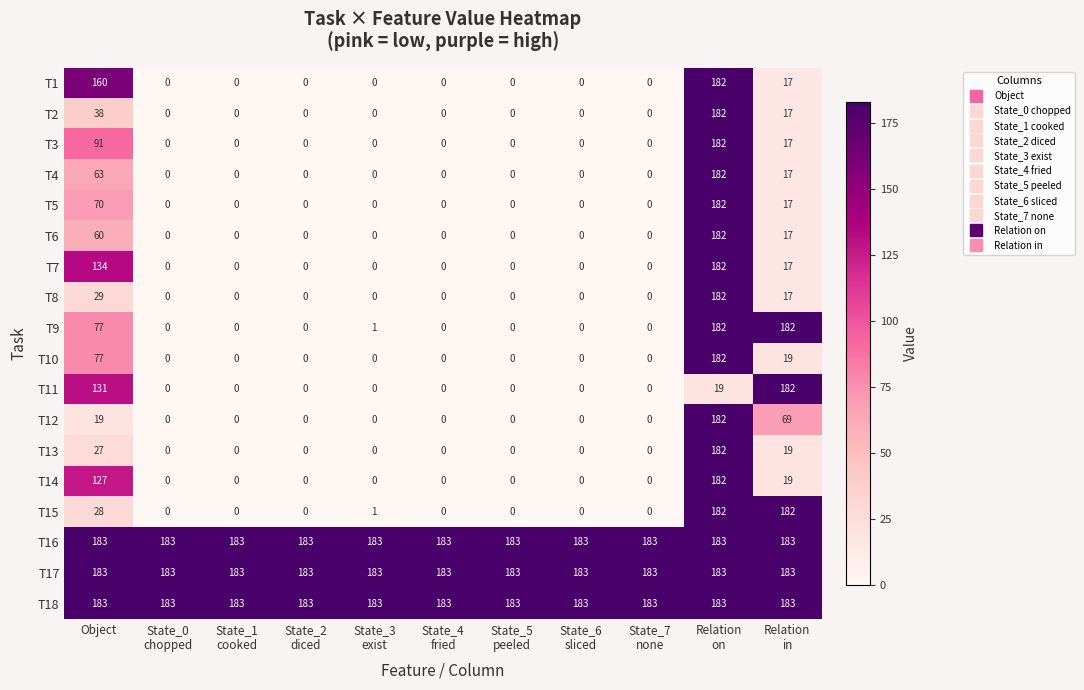

Is it true that T8 equals 29 at Object?

True